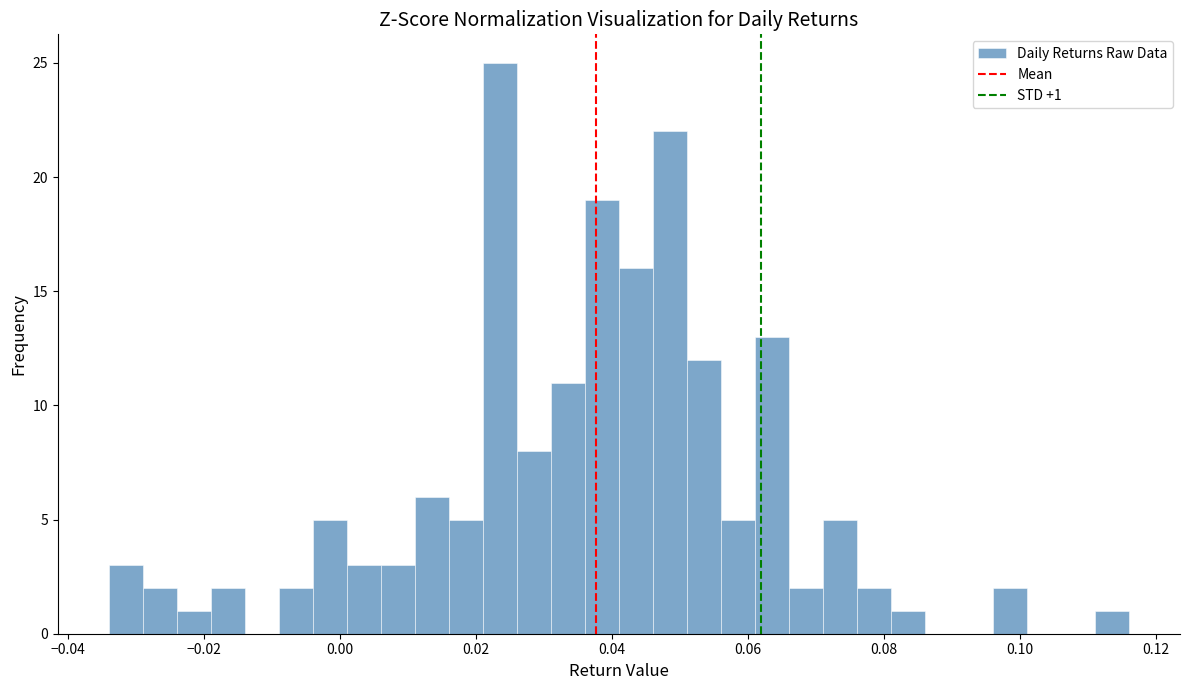

Around what value on the x-axis is the tallest bar? Give the approximate position of its centre, as read against the axis.

0.024